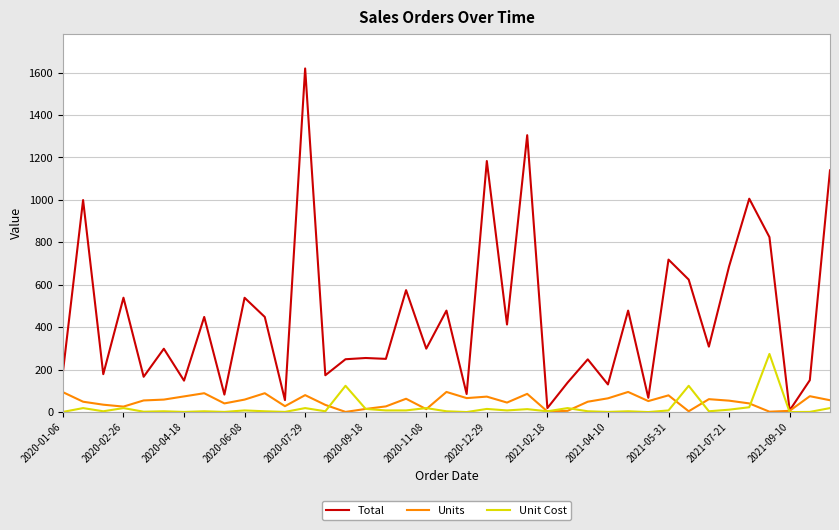

What is the minimum value shown in the chart?

1.3